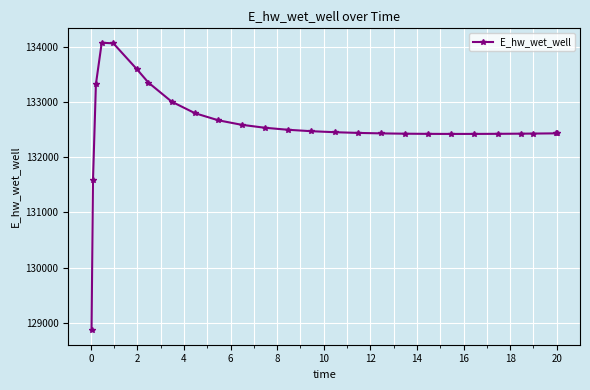

Count the number of categories in the chart.

26